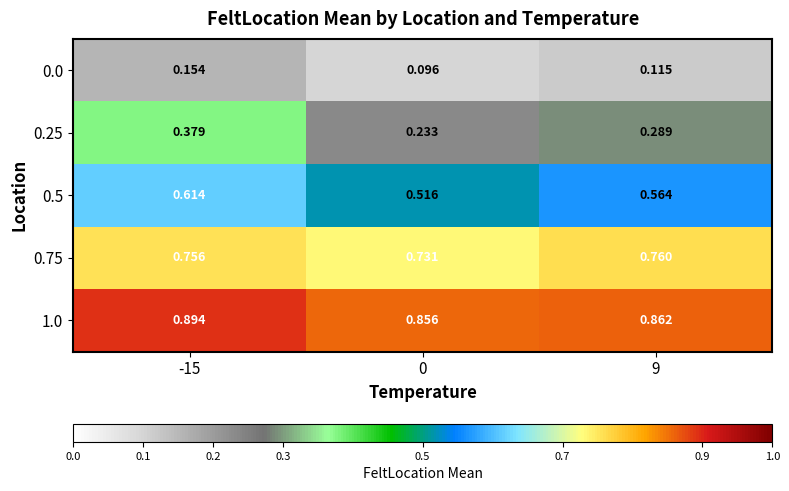

Reading left to right, what are all the values shown in this chart?

0.0: -15=0.2	0=0.1	9=0.1
0.25: -15=0.4	0=0.2	9=0.3
0.5: -15=0.6	0=0.5	9=0.6
0.75: -15=0.8	0=0.7	9=0.8
1.0: -15=0.9	0=0.9	9=0.9